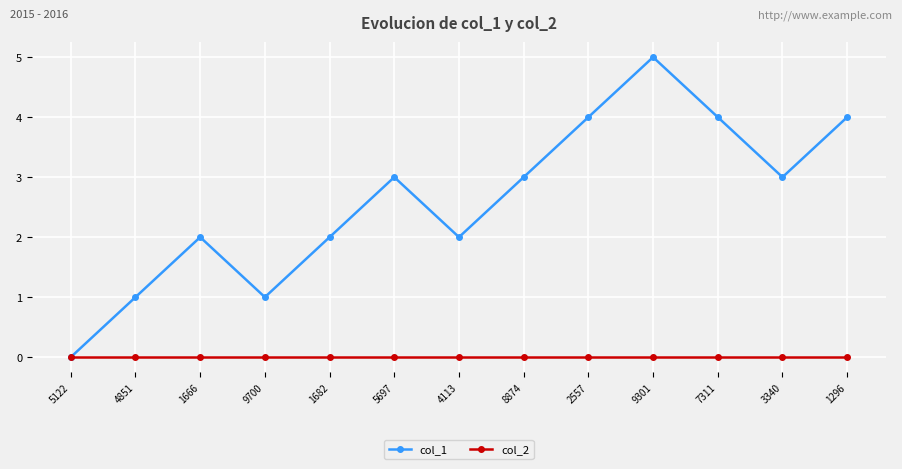

Between 4113 and 3340, which series saw the biggest shift?

col_1